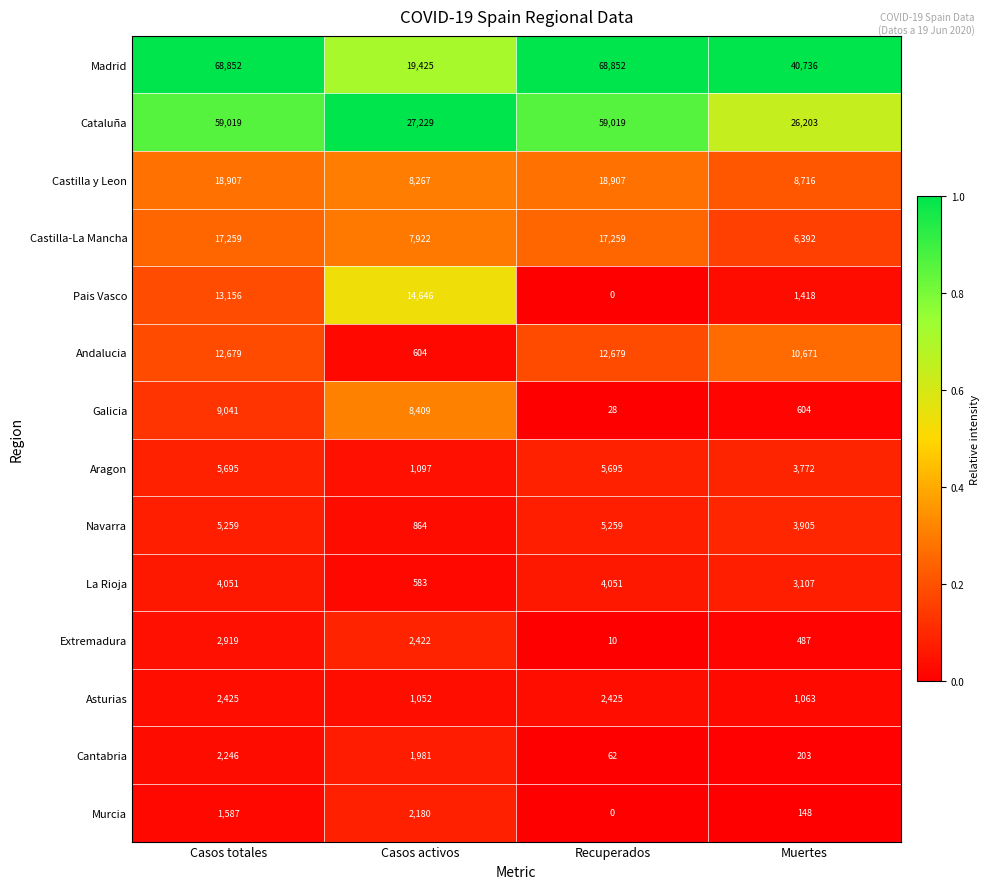

The Cantabria series shows 1422 at Casos totales. True or false?

False